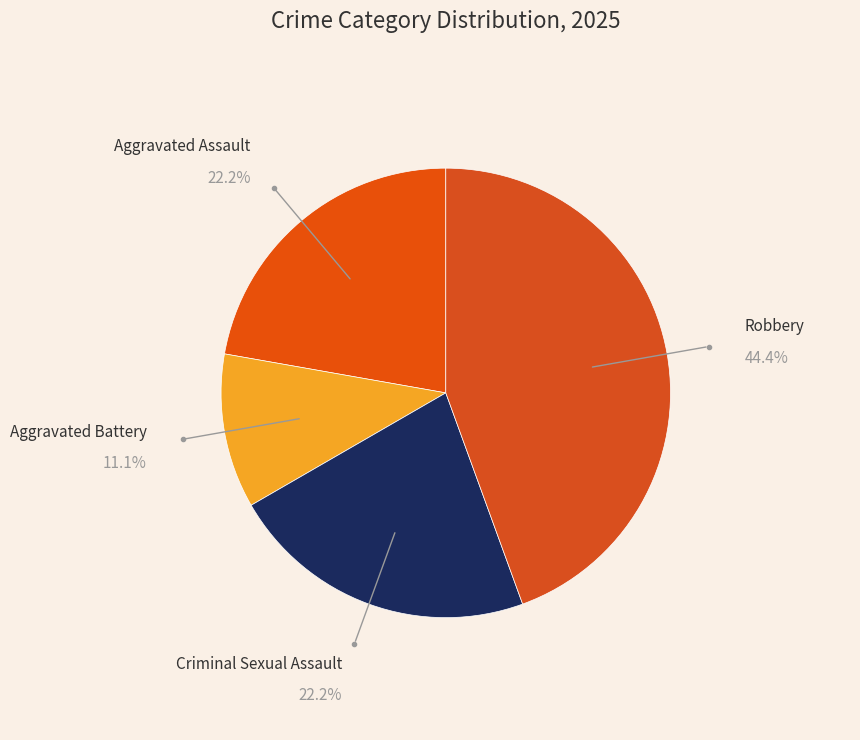

To the nearest percent, what is the combined percentage of Aggravated Battery and Criminal Sexual Assault?

33%